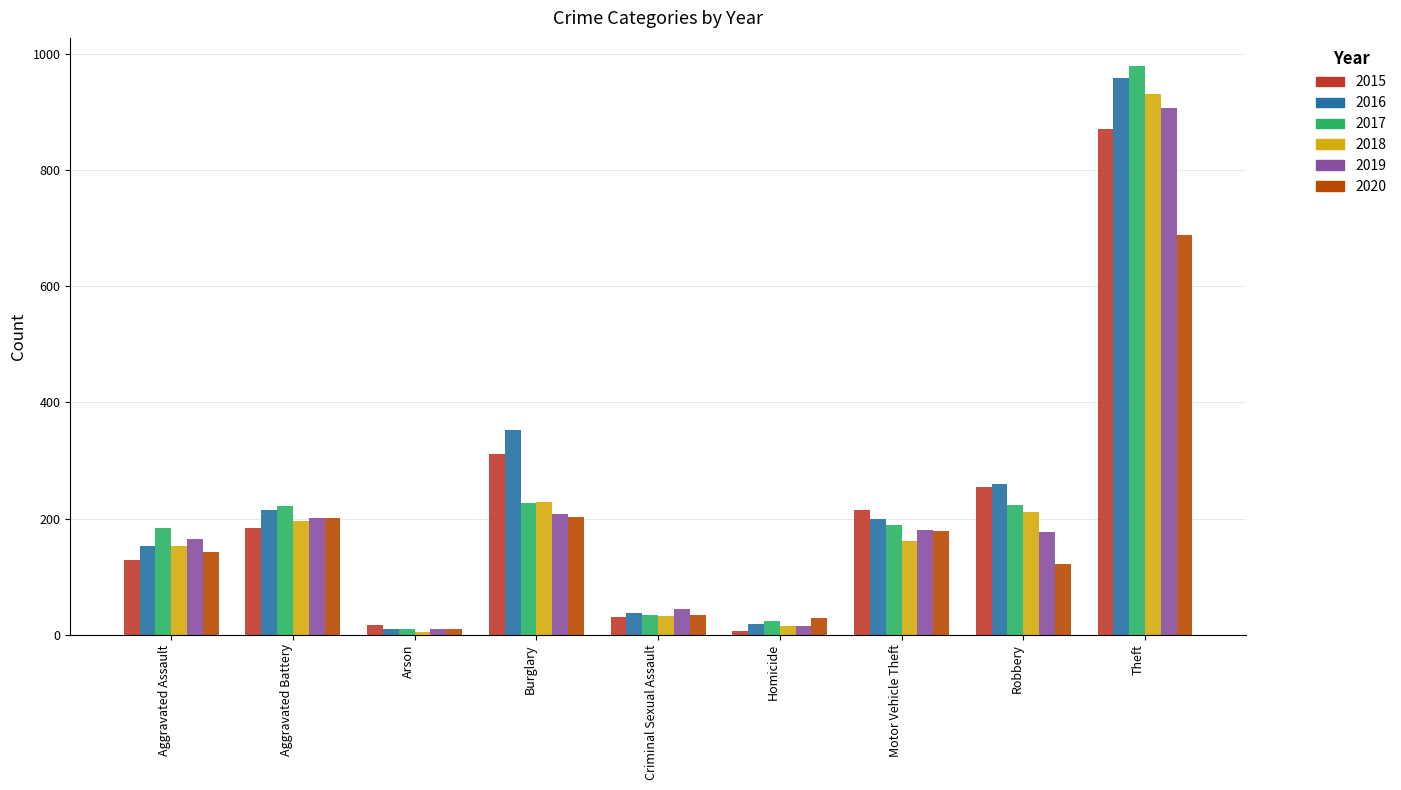

How many series are shown in this chart?

6